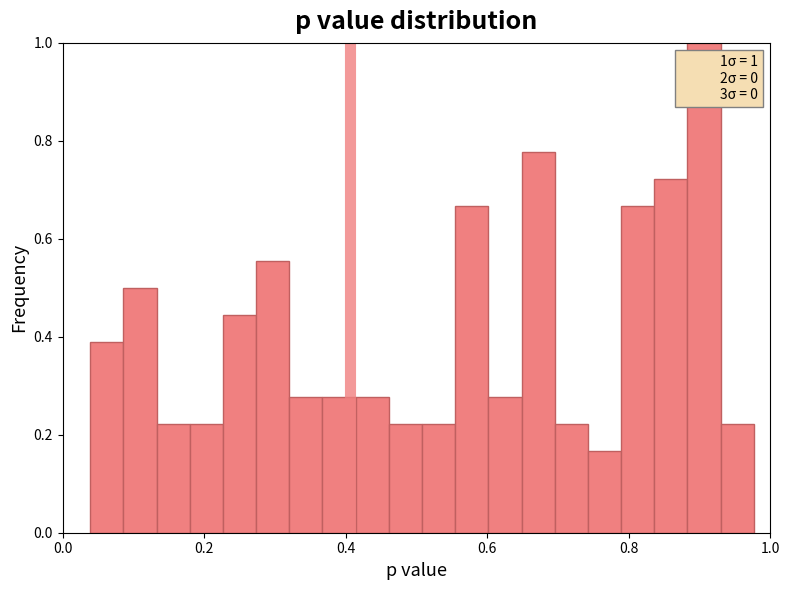

Around what value on the x-axis is the tallest bar? Give the approximate position of its centre, as read against the axis.

0.90